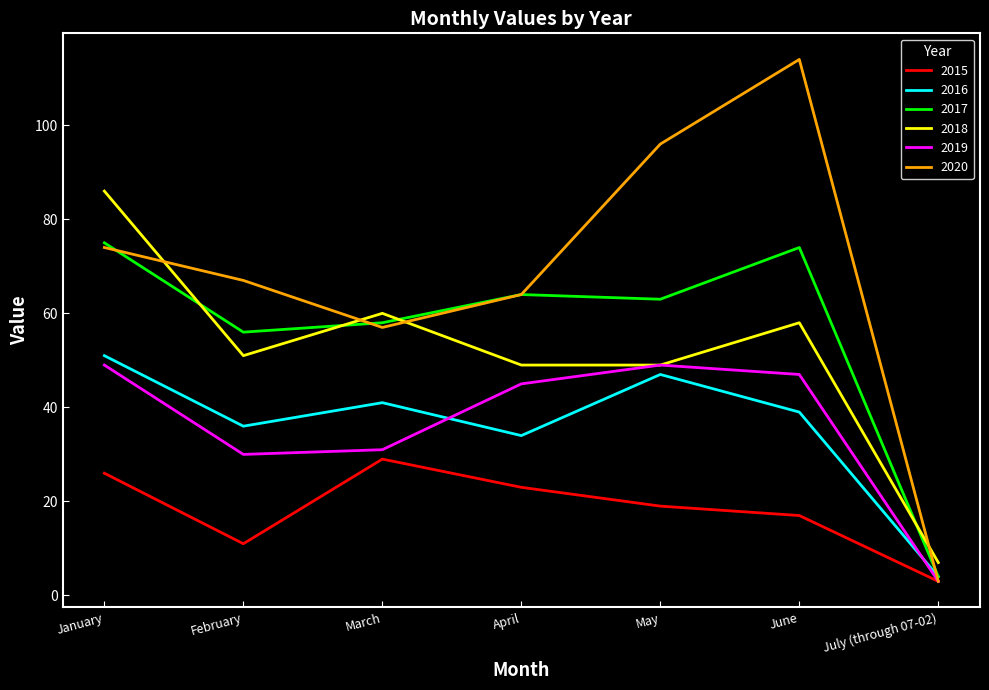

What is the total value across all series at June?

349